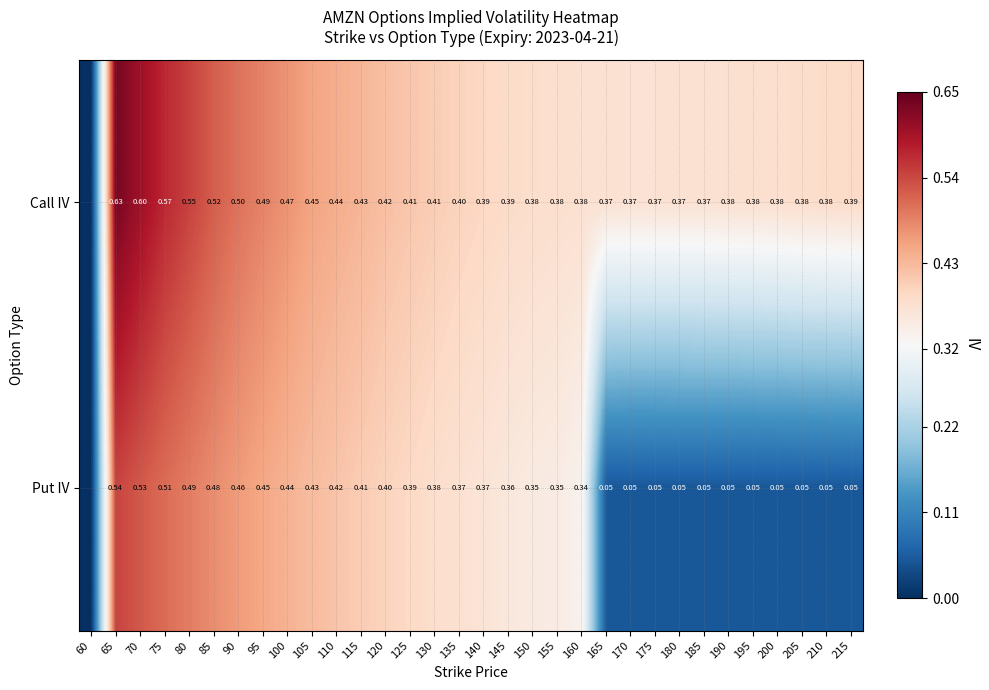

Rank the series at 135 from highest to lowest value.

Call IV, Put IV